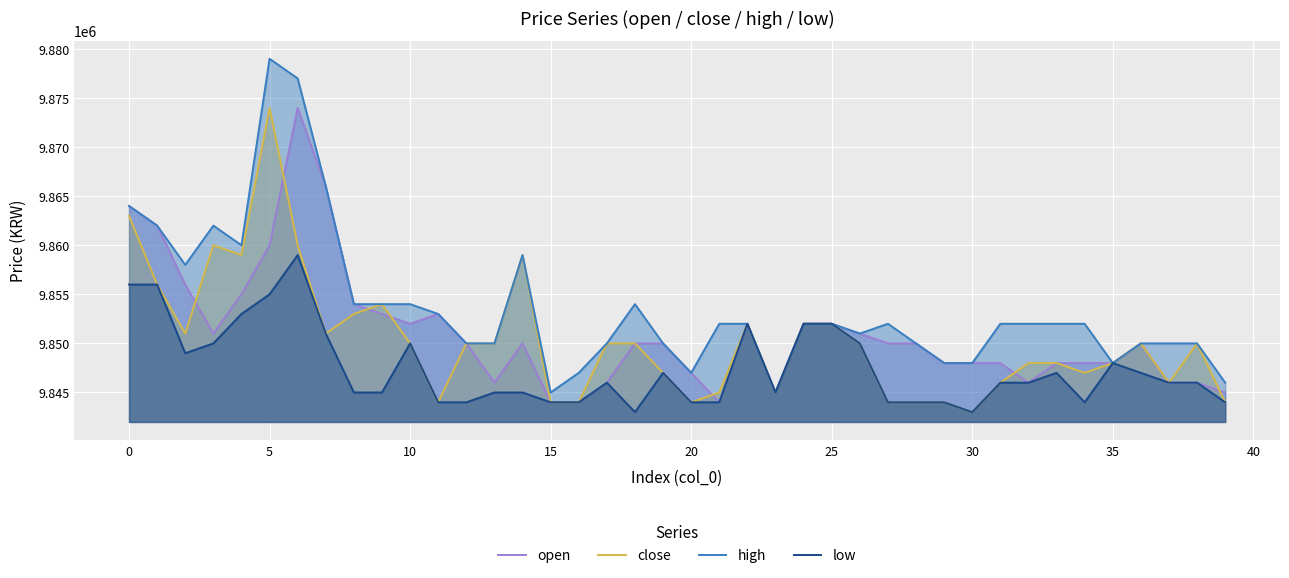

What is the minimum value shown in the chart?

9843000